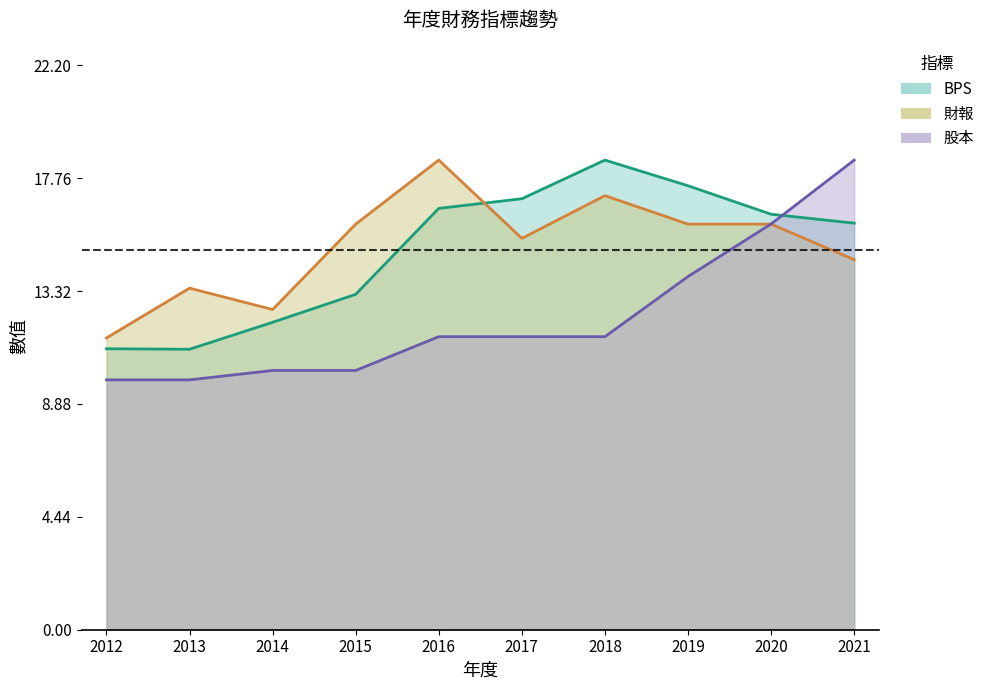

How many lines are shown in the chart?

3